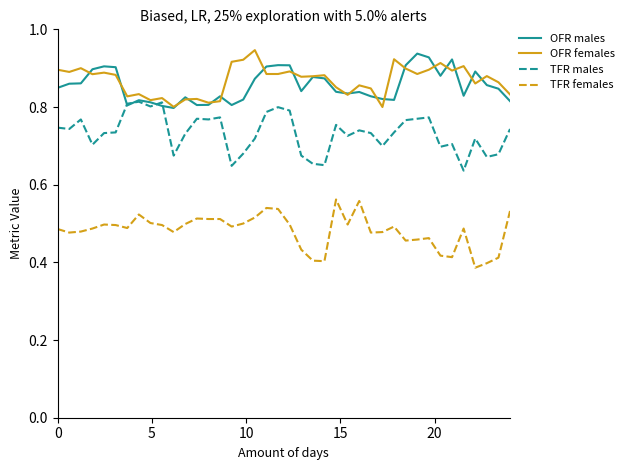

What are all the series names shown in the legend?

OFR males, OFR females, TFR males, TFR females